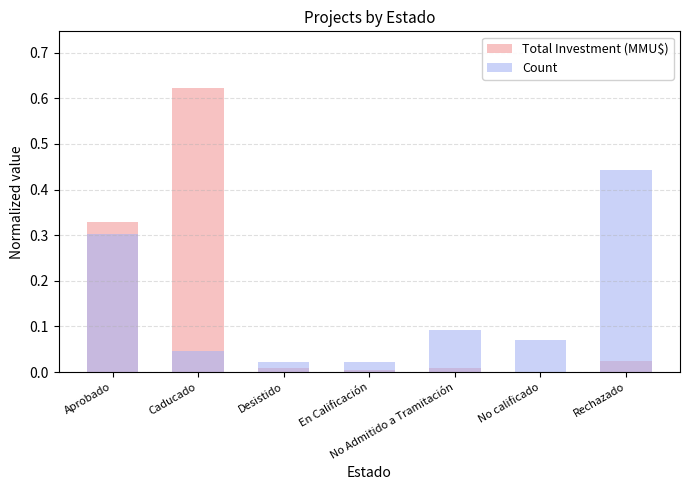

Is it true that Count equals 0.0 at Caducado?

True